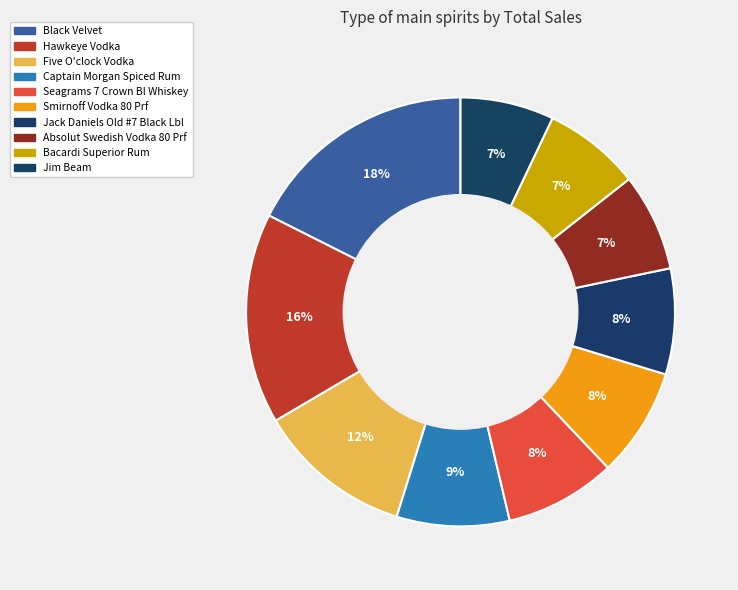

Count the number of slices in the pie.

10